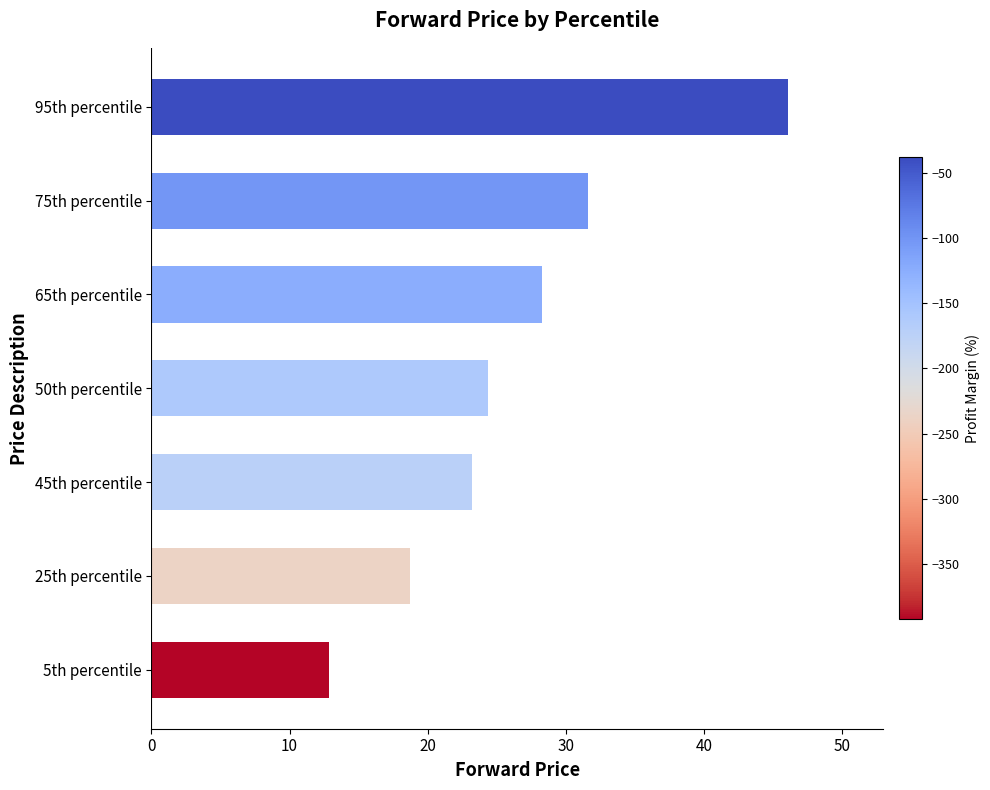

Between 95th percentile and 50th percentile, which is larger?

95th percentile